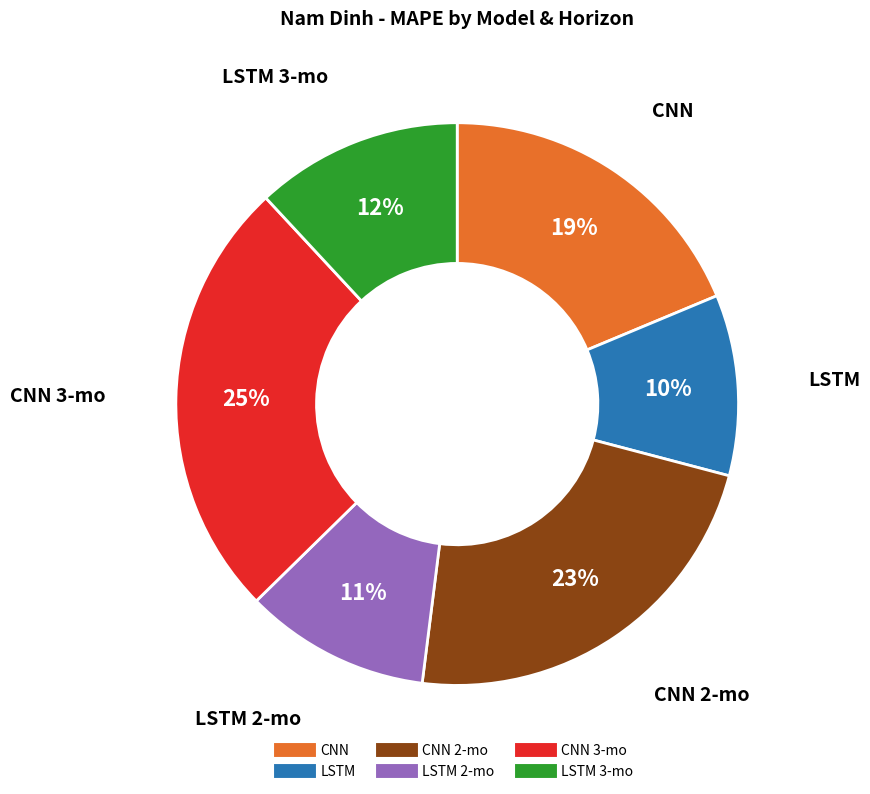

Is there any slice that represents more than half of the pie?

No